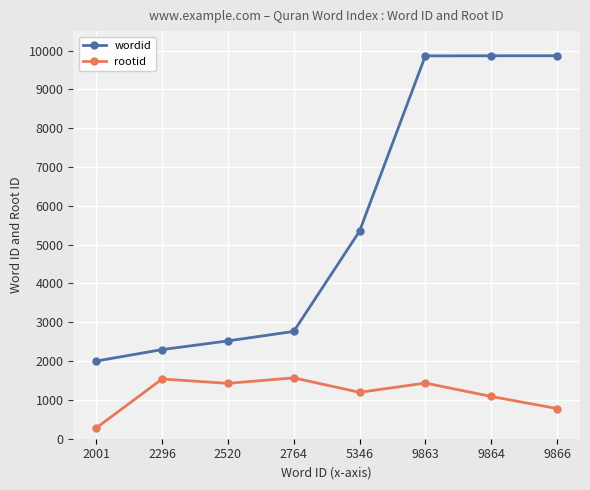

At how many categories does at least one series exceed 7597?

3